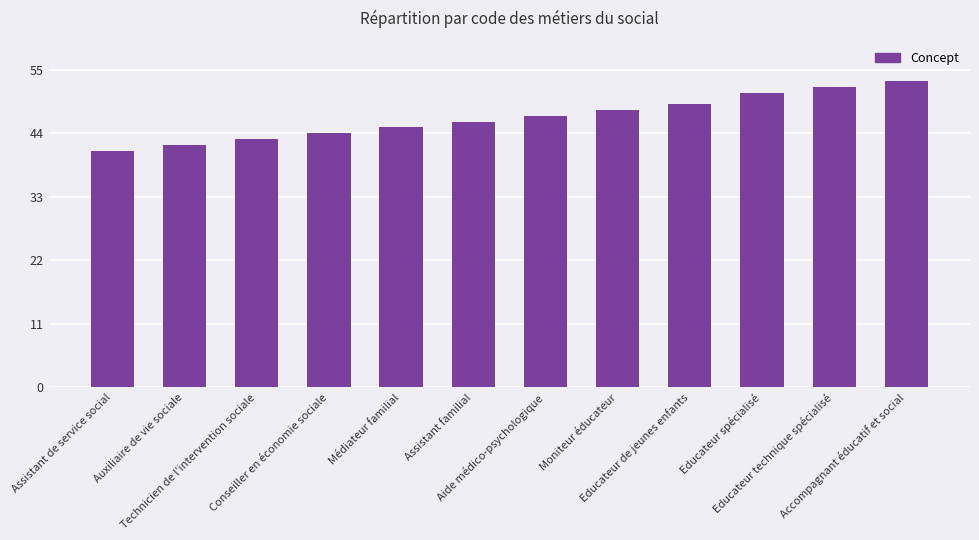

Reading left to right, what are all the values shown in this chart?

Assistant de service social=41	Auxiliaire de vie sociale=42	Technicien de l'intervention sociale=43	Conseiller en économie sociale=44	Médiateur familial=45	Assistant familial=46	Aide médico-psychologique=47	Moniteur éducateur=48	Educateur de jeunes enfants=49	Educateur spécialisé=51	Educateur technique spécialisé=52	Accompagnant éducatif et social=53